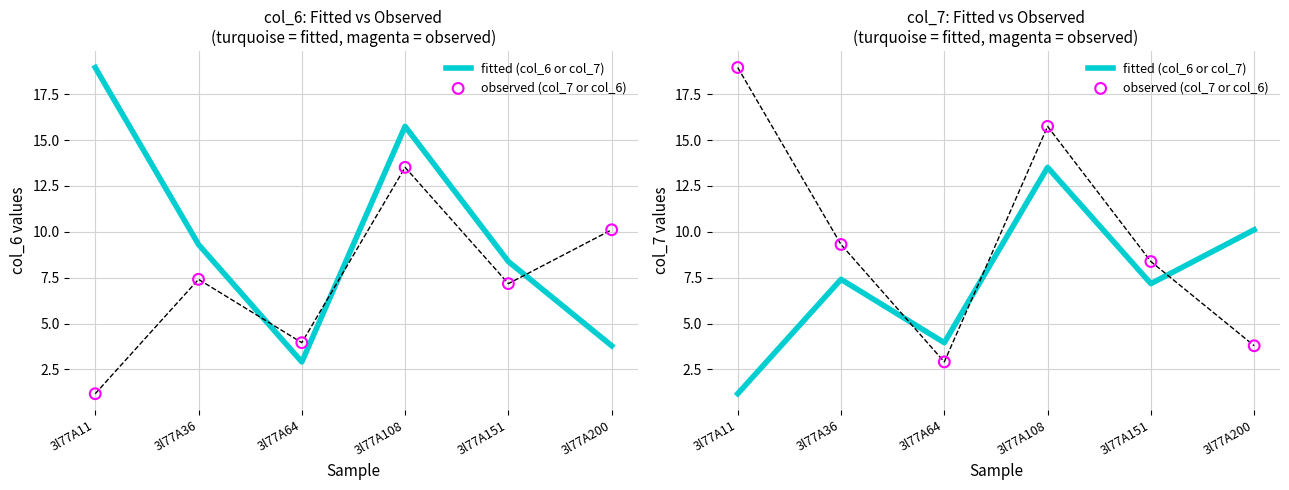

What is the total value across all series at 3l77A151?

15.6